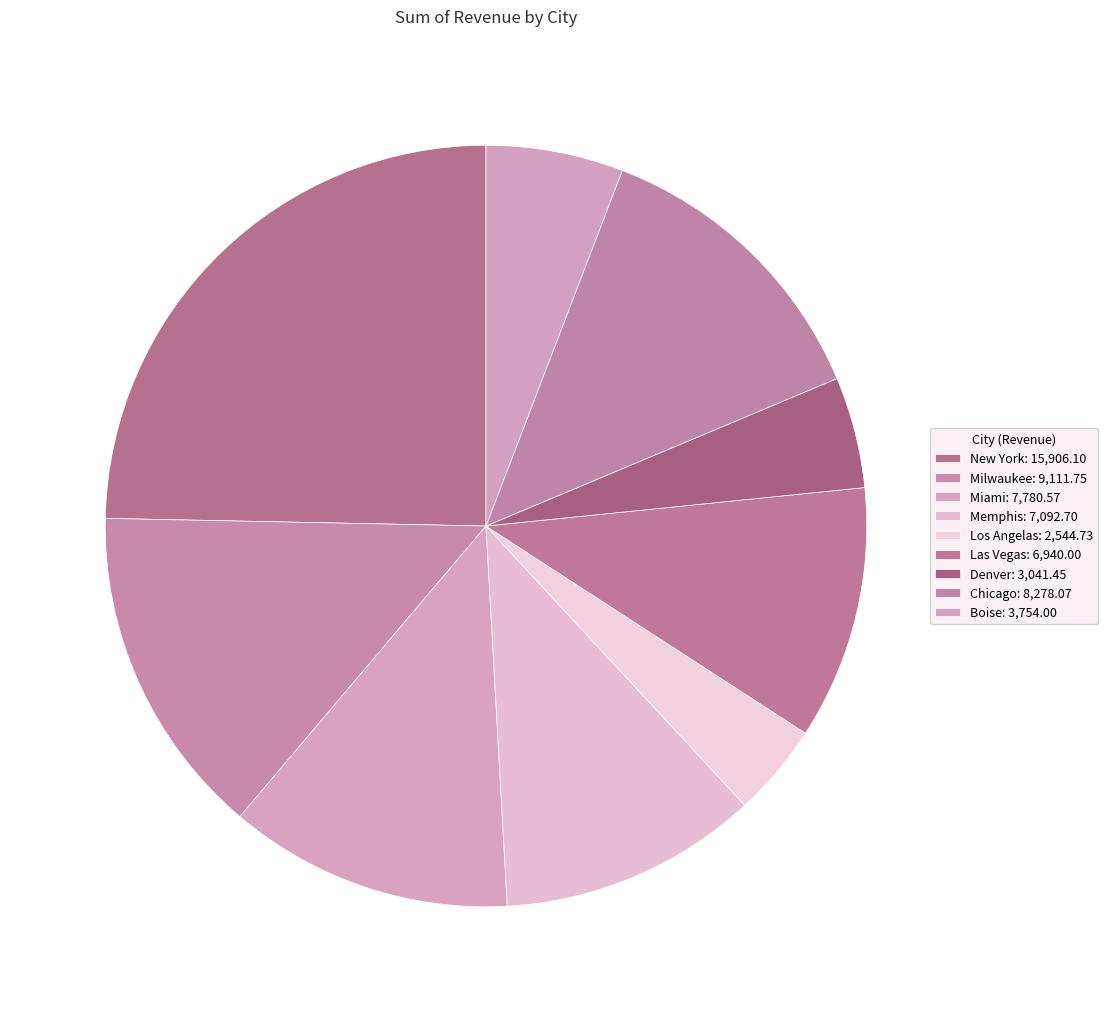

To the nearest percent, what is the difference between the largest and smallest slice percentages?

21%